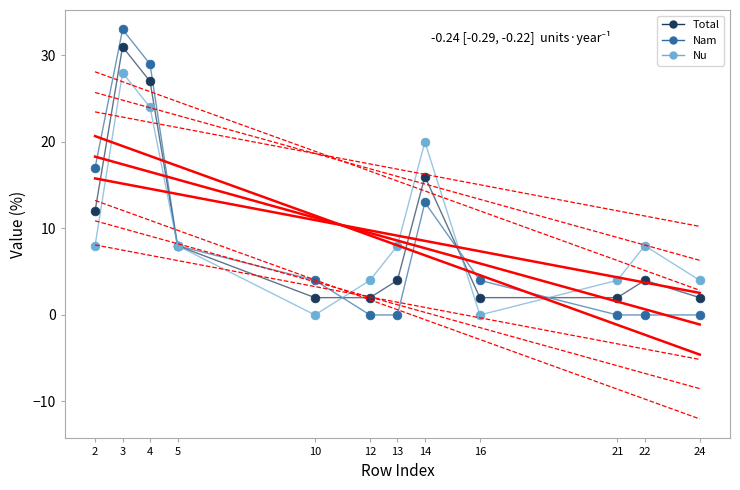

Which series reaches the maximum Y coordinate?

Nam